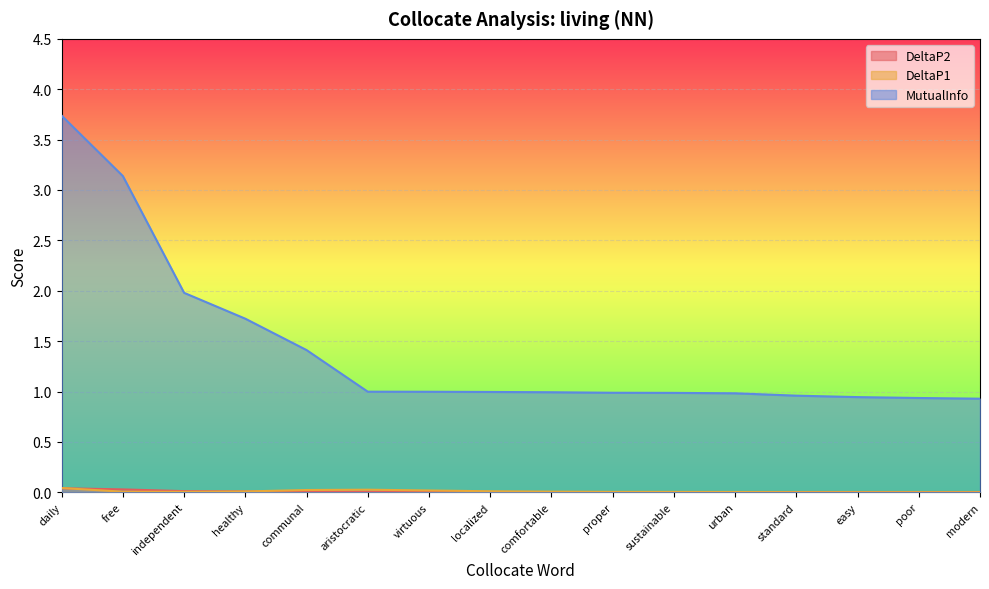

Which series has the largest range (max minus min)?

MutualInfo